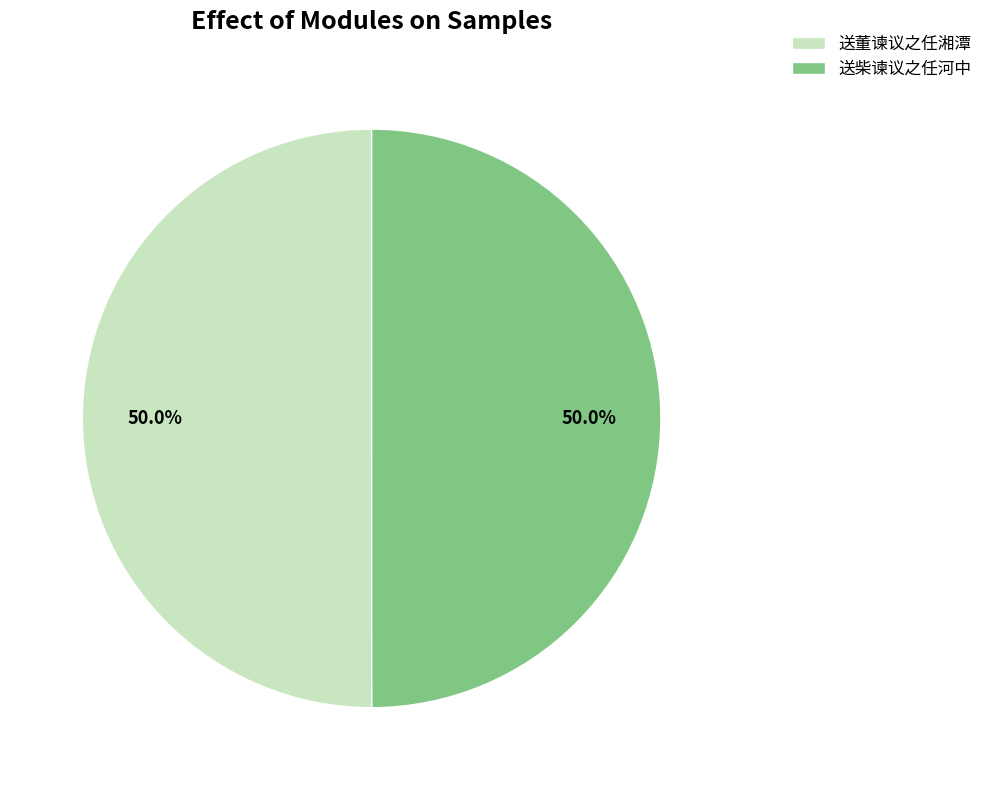

Do 送柴谏议之任河中 and 送董谏议之任湘潭 together represent more than half of the pie?

Yes